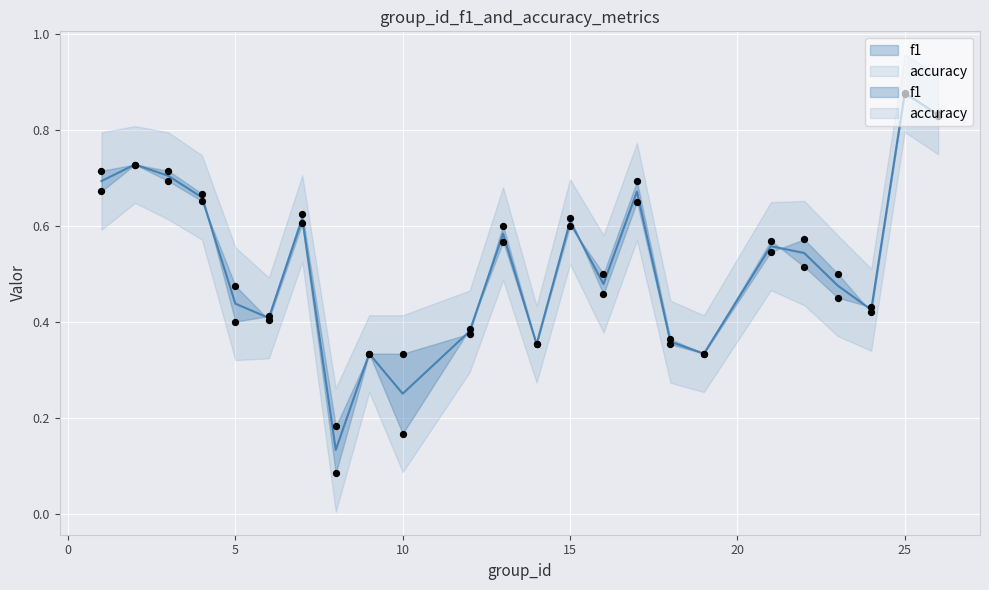

At how many categories does at least one series exceed 0?

24